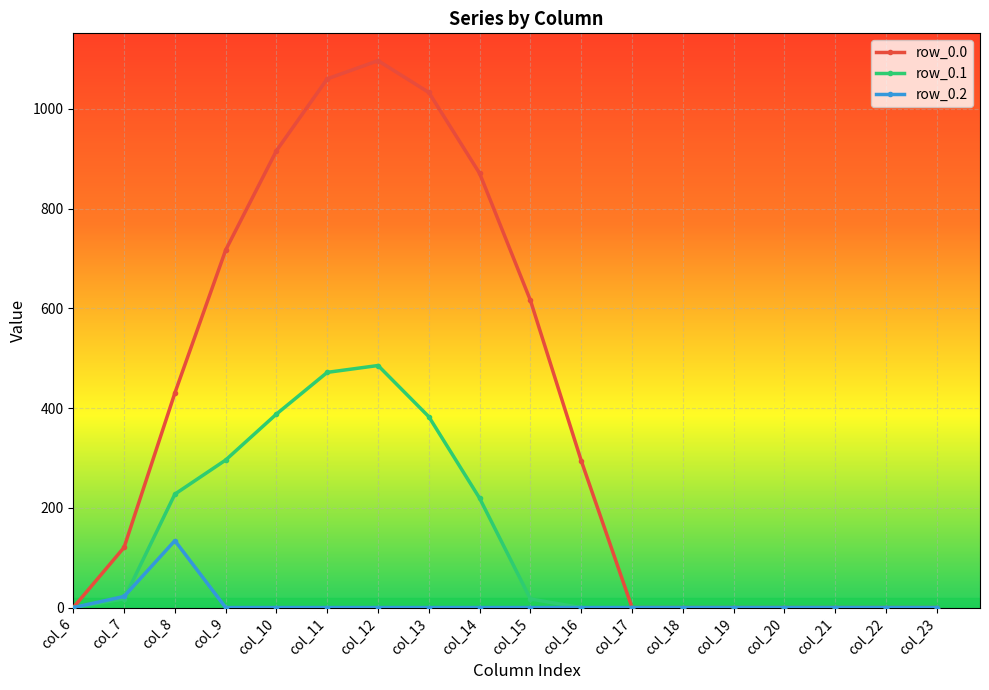

Which series changed the most between col_8 and col_9?

row_0.0